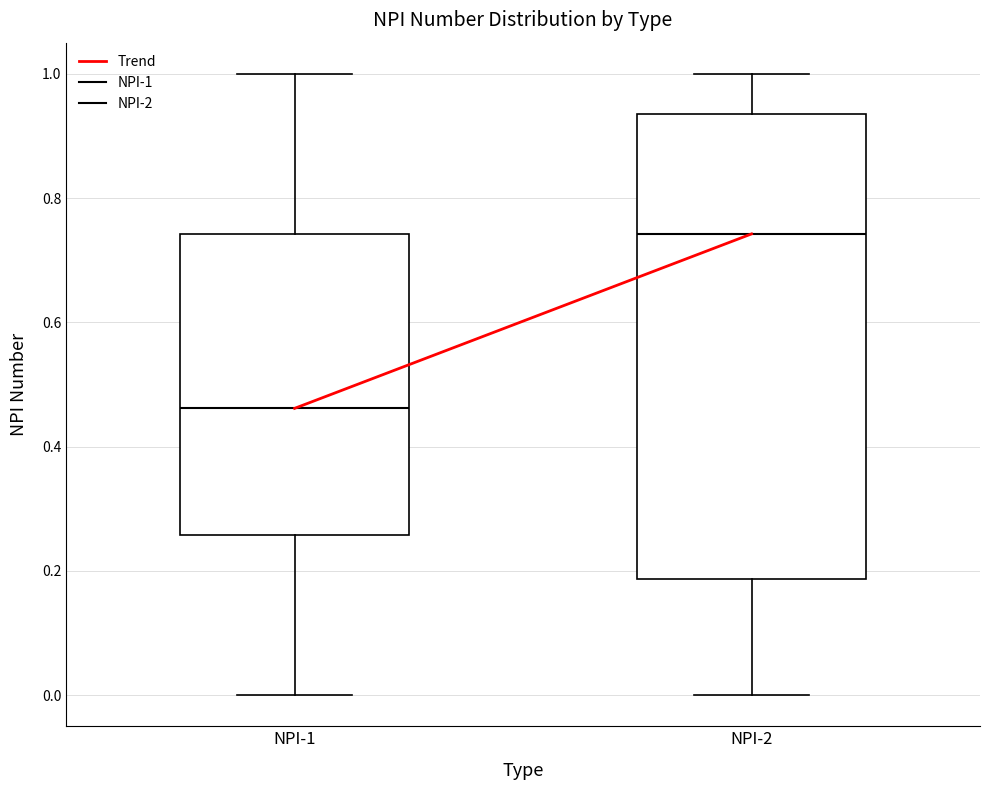

Which box's median line is the lowest?

NPI-1